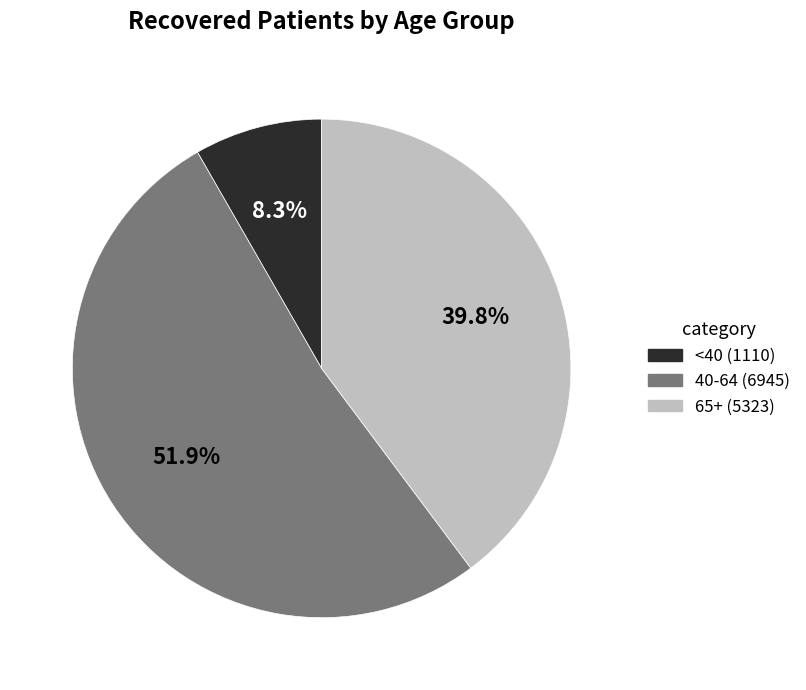

Is there any slice that represents more than half of the pie?

Yes